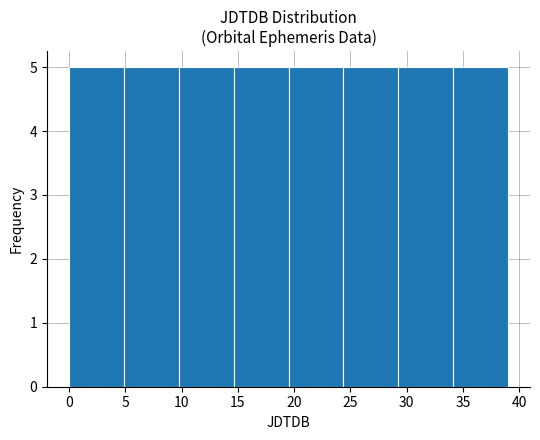

Reading left to right, transcribe this chart: for each bar, give the range it covers on the x-axis and its height. Neither the bar edges nor the heights are printed on the chart, so give them approximately, as read against the axes.

0.0 to 5.0: 5
5.0 to 10.0: 5
10.0 to 14.5: 5
14.5 to 19.5: 5
19.5 to 24.5: 5
24.5 to 29.5: 5
29.5 to 34.0: 5
34.0 to 39.0: 5